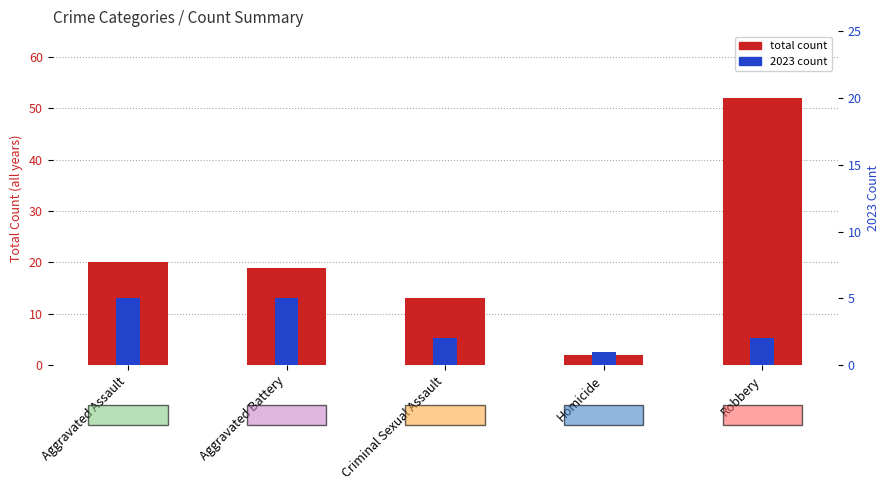

What is the sum of the total count values at Criminal Sexual Assault and Aggravated Battery?

32